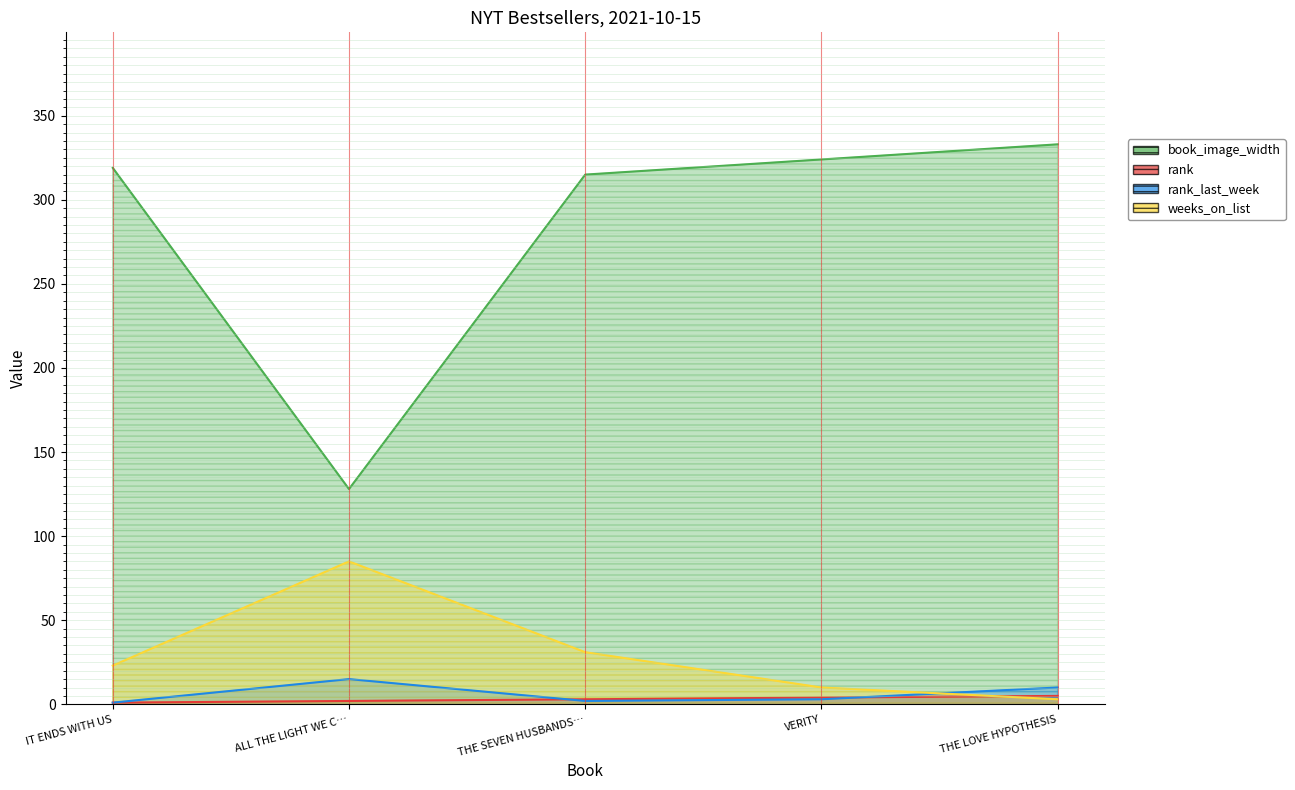

Rank the series by their maximum value, from lowest to highest.

rank, rank_last_week, weeks_on_list, book_image_width